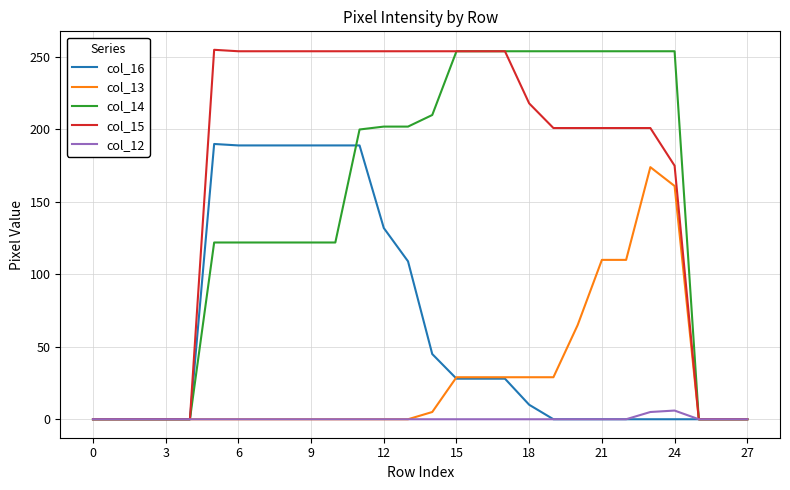

What is the difference between the second highest and second lowest values in the col_13 series?

161